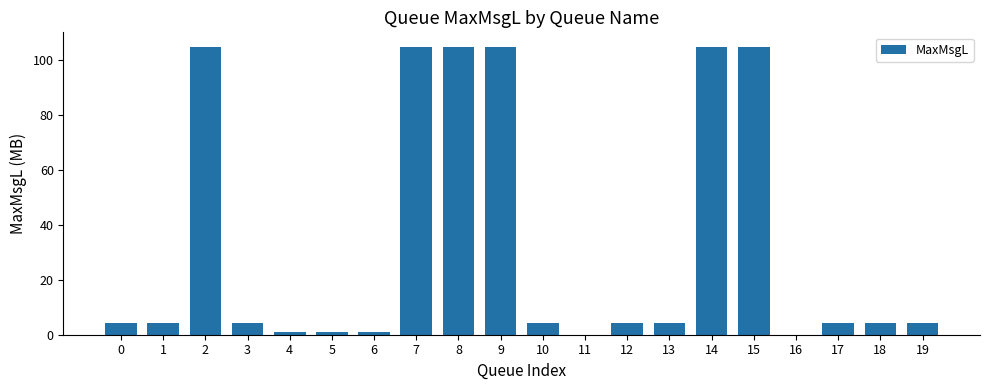

True or false: the data shows 4.2 at 19.

True